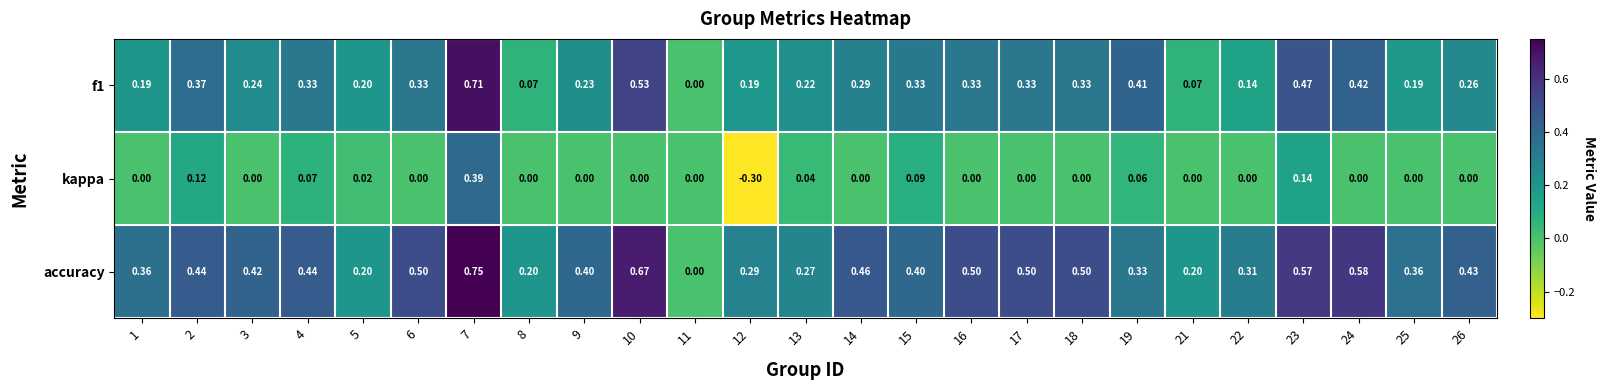

Is the value of accuracy at 13 greater than the value of kappa at 26?

Yes